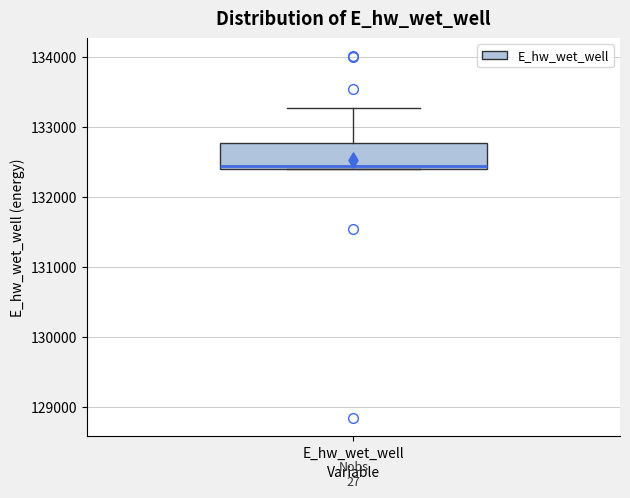

Read this box plot against the y-axis: the position of the median line, the range covered by the box, and the ends of both whiskers. The values are not printed on the chart, so give them approximately, as read against the axis.

median 132400 (just above the box's lower edge), box 132400 to 132800, whiskers 132400 to 133300